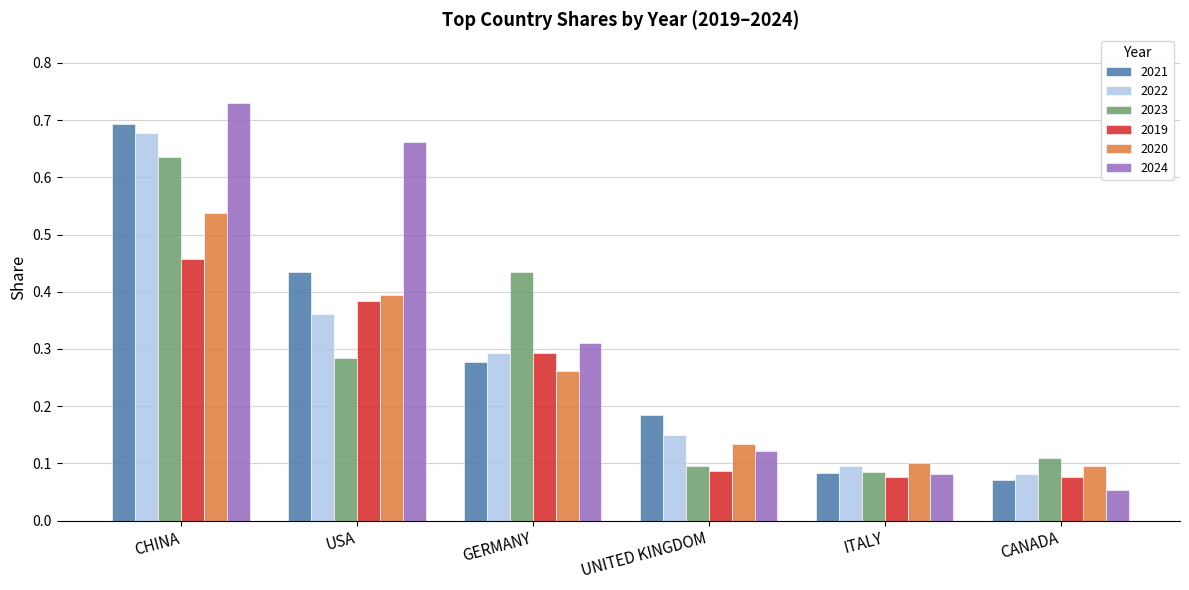

Rank the series by their maximum value, from highest to lowest.

2024, 2021, 2022, 2023, 2020, 2019